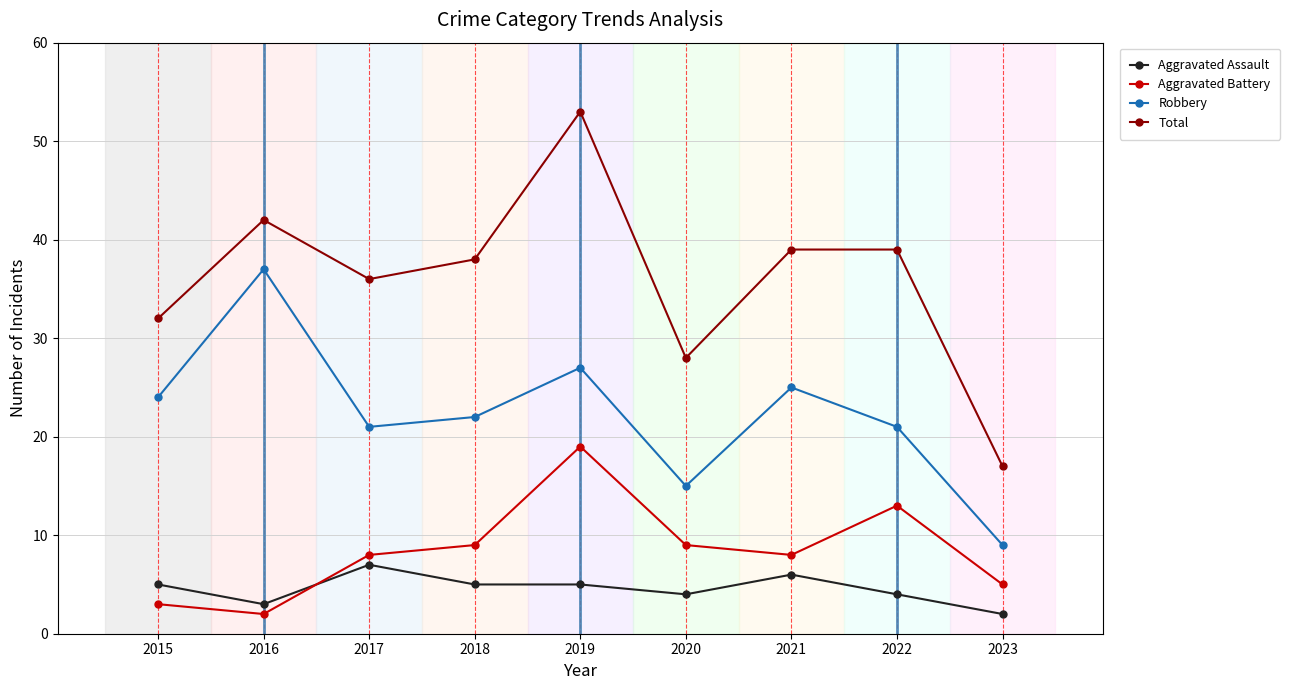

Where is the first local minimum for Aggravated Assault?

2016